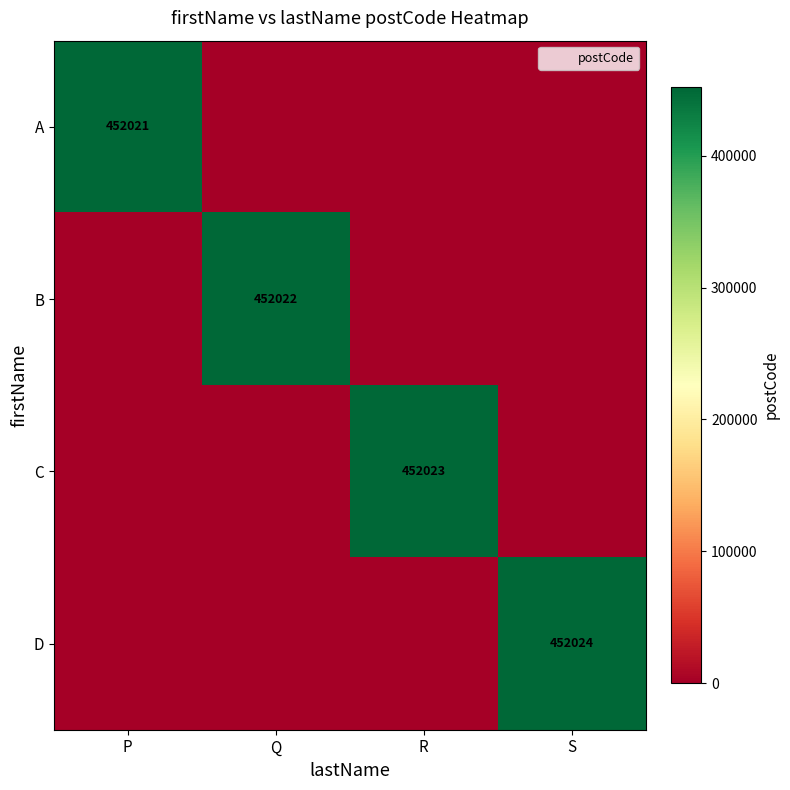

Rank the series by their average value, from highest to lowest.

D, C, B, A